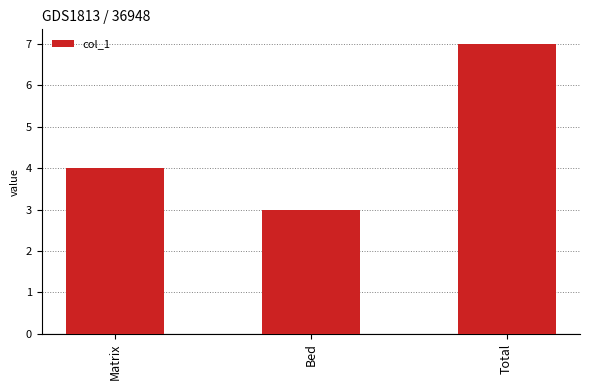

At which label is the value closest to 5?

Matrix